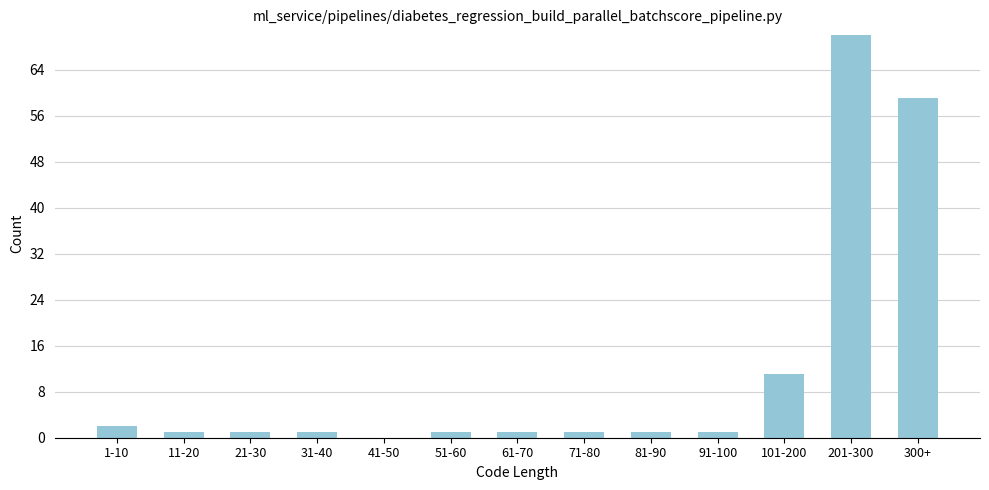

Reading left to right, extract all data points from this chart.

1-10=2	11-20=1	21-30=1	31-40=1	41-50=0	51-60=1	61-70=1	71-80=1	81-90=1	91-100=1	101-200=11	201-300=70	300+=59